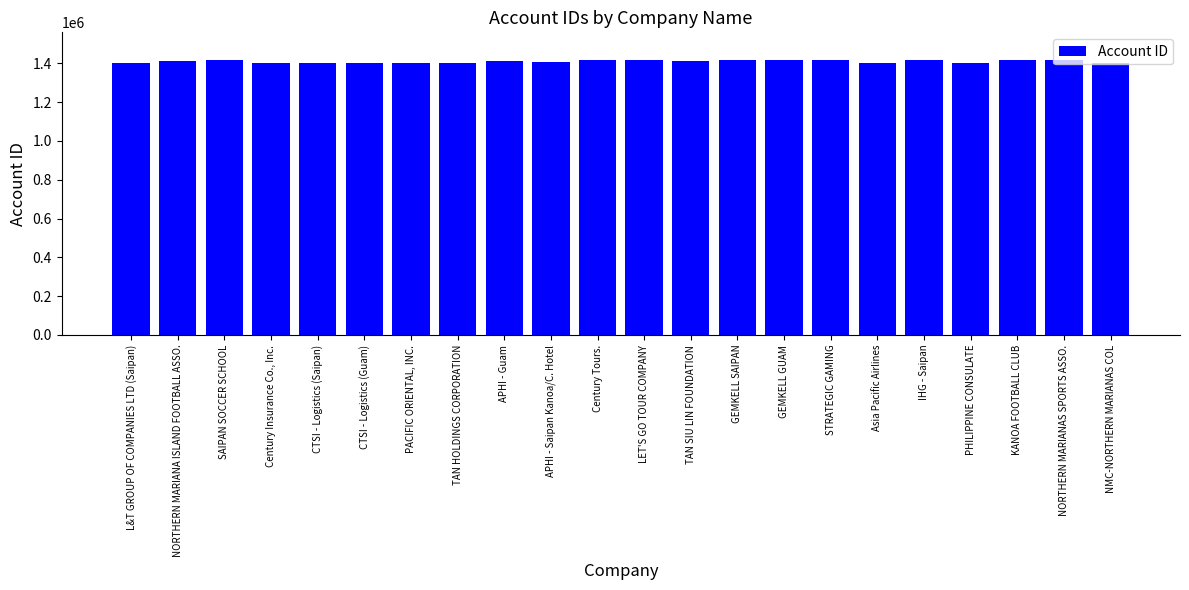

What is the minimum value shown in the chart?

1401132